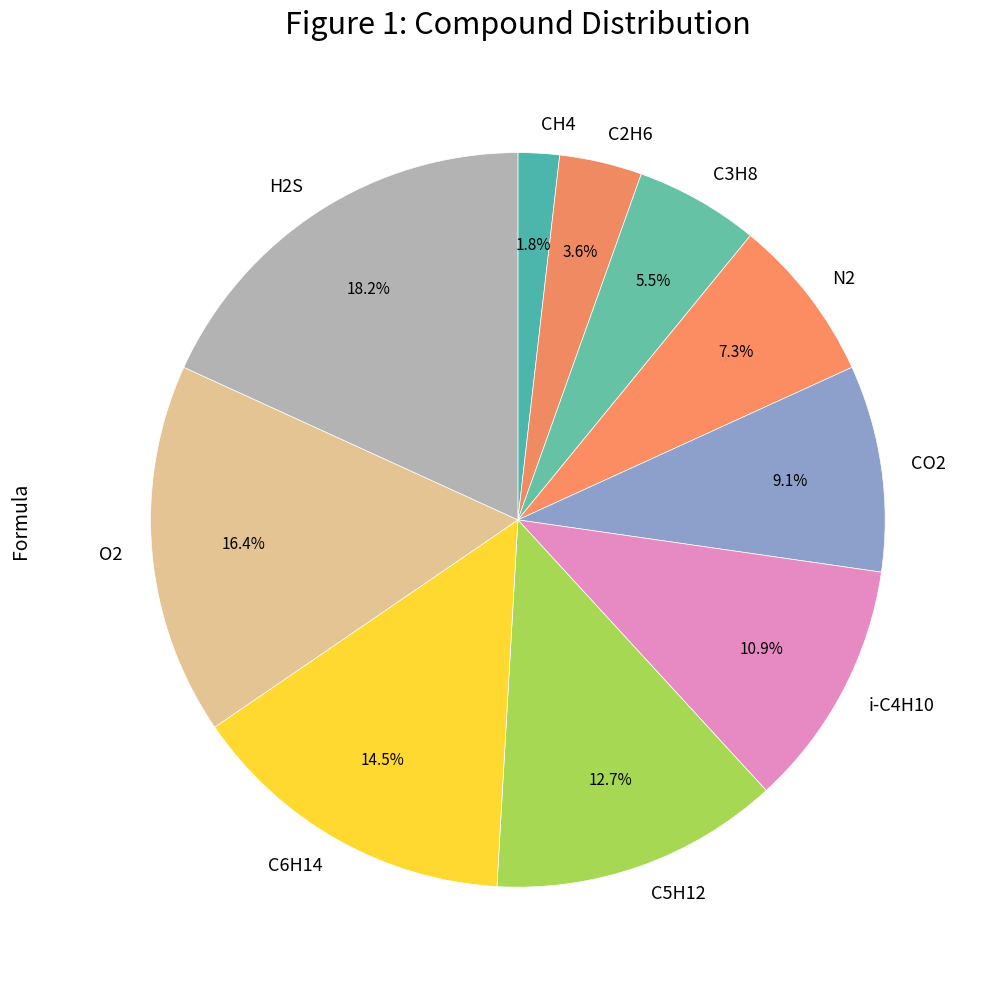

What percentage is NOT represented by CO2?

90.9%